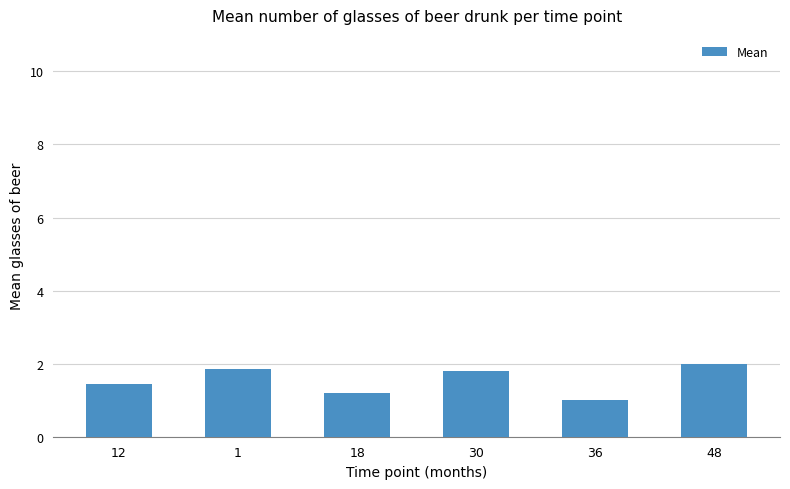

What is the change in value from 1 to 36?

-0.9